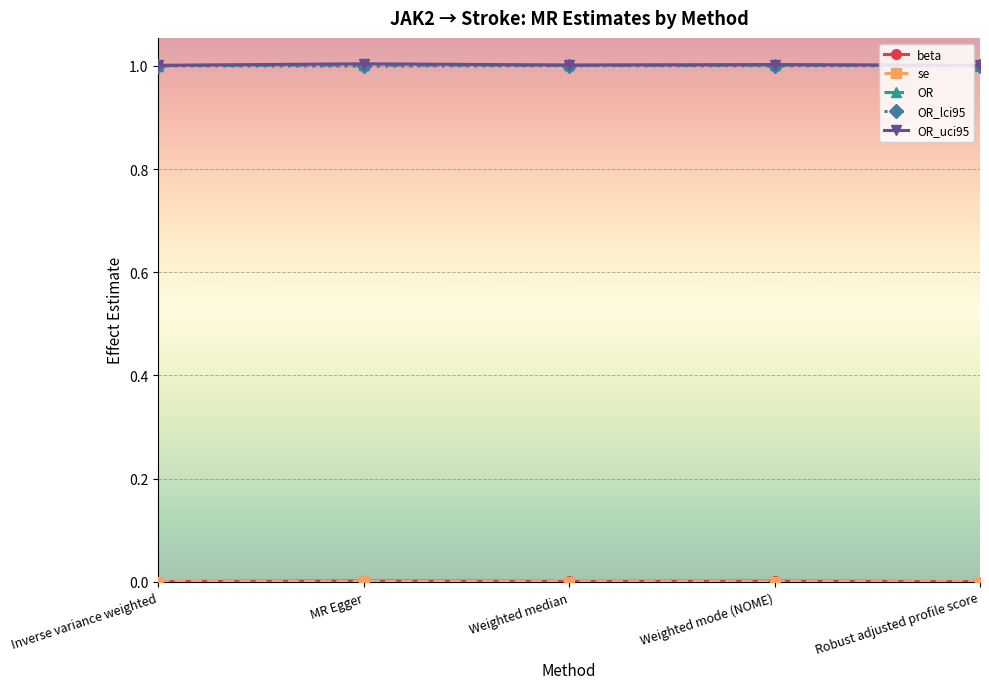

How many categories are shown in the chart?

5